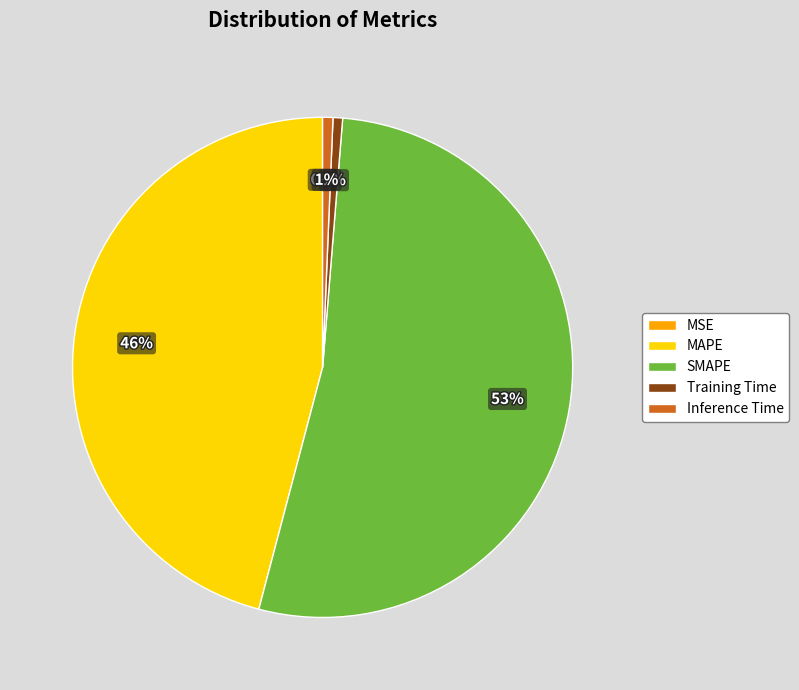

Does SMAPE represent more than half of the total?

Yes